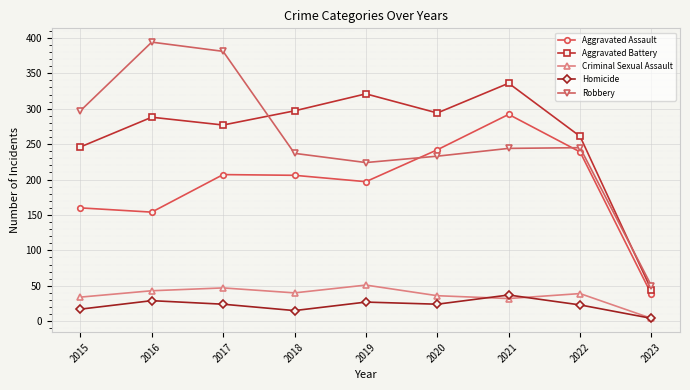

What is the total value across all series at 2015?

754